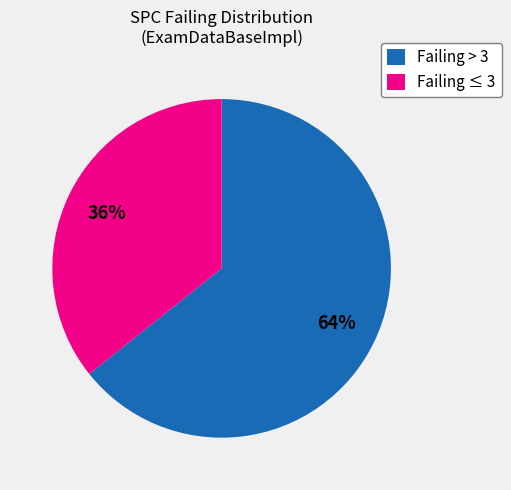

To the nearest percent, what is the average slice percentage?

50%